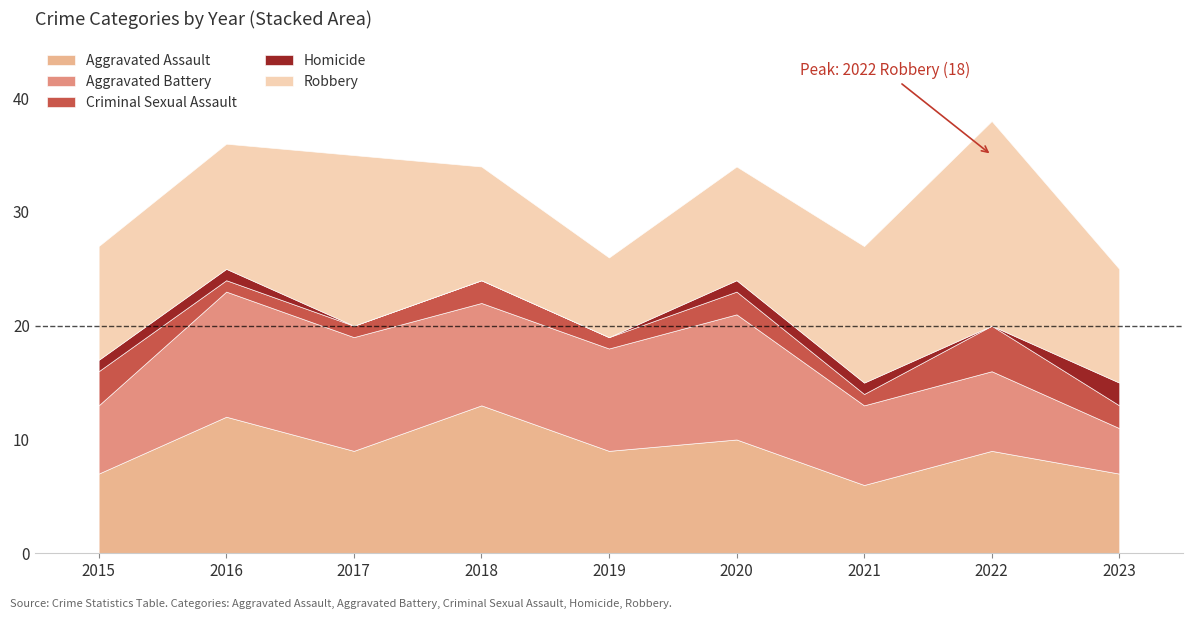

What is the difference between the highest and lowest values at 2016?

11